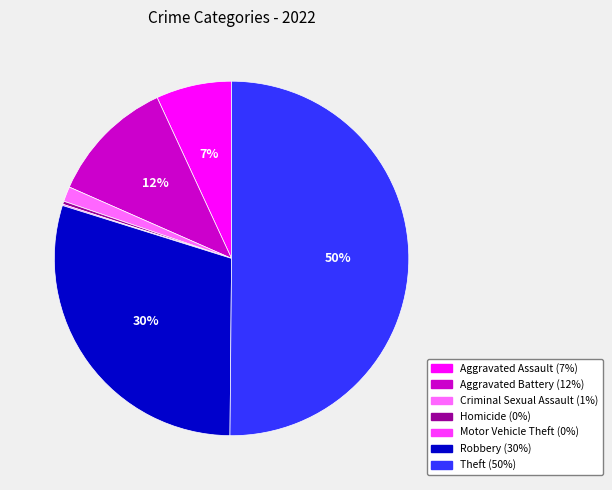

To the nearest percent, what is the average slice percentage?

14%